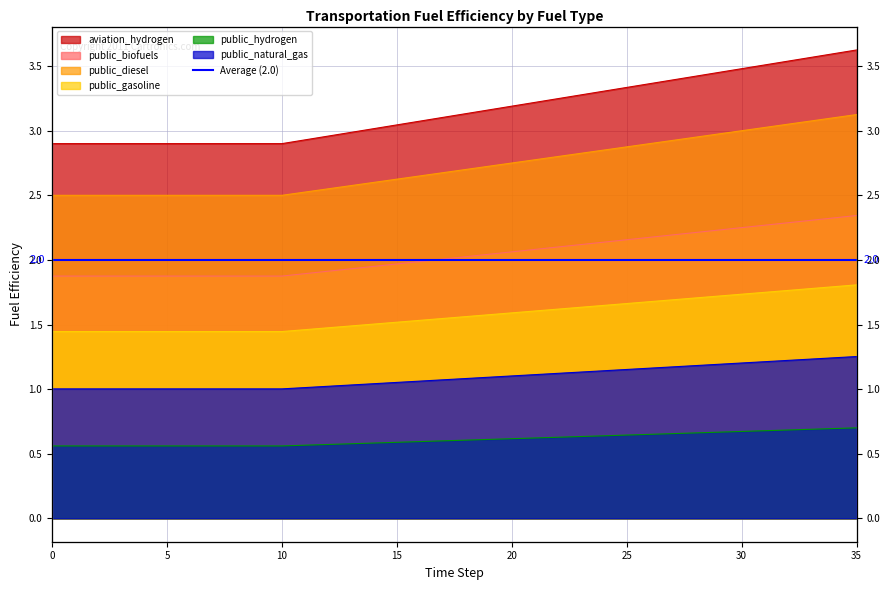

How many data points does each series have?

36